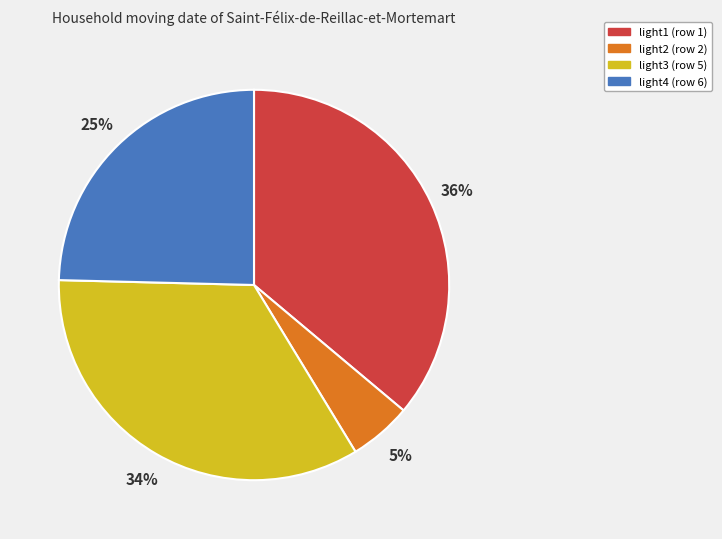

How many slices are in this pie chart?

4